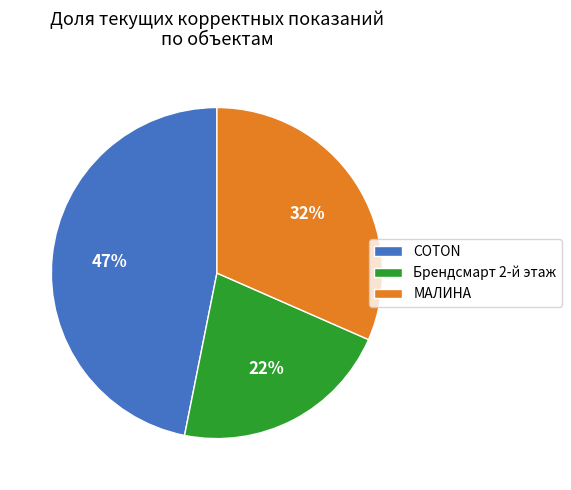

To the nearest percent, what percentage of the pie is МАЛИНА?

32%